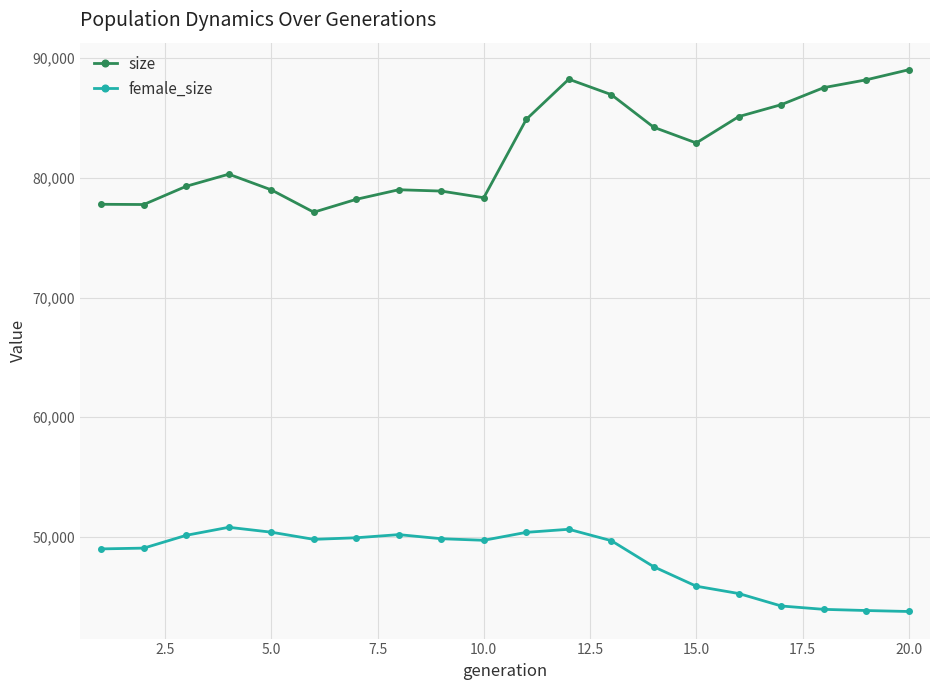

Which series has the largest total across all categories?

size